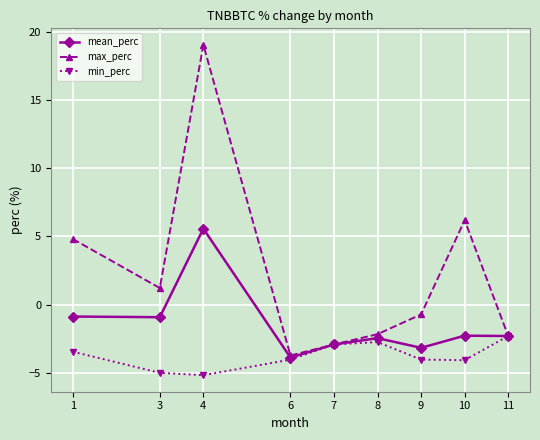

Does the chart have visible grid lines?

Yes